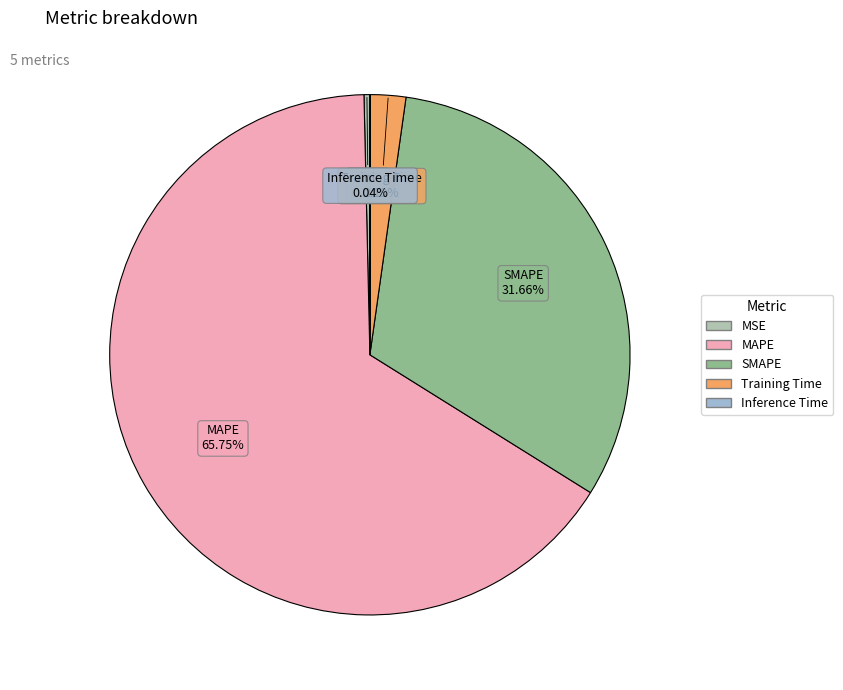

Which slice represents more than half of the pie?

MAPE